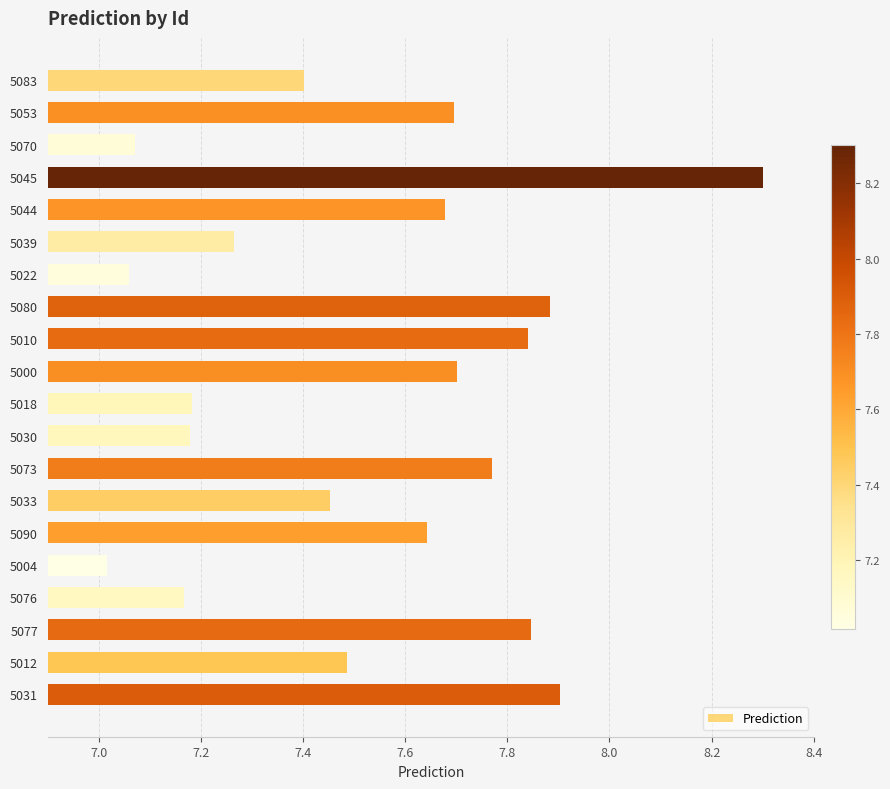

How many series are shown in this chart?

1